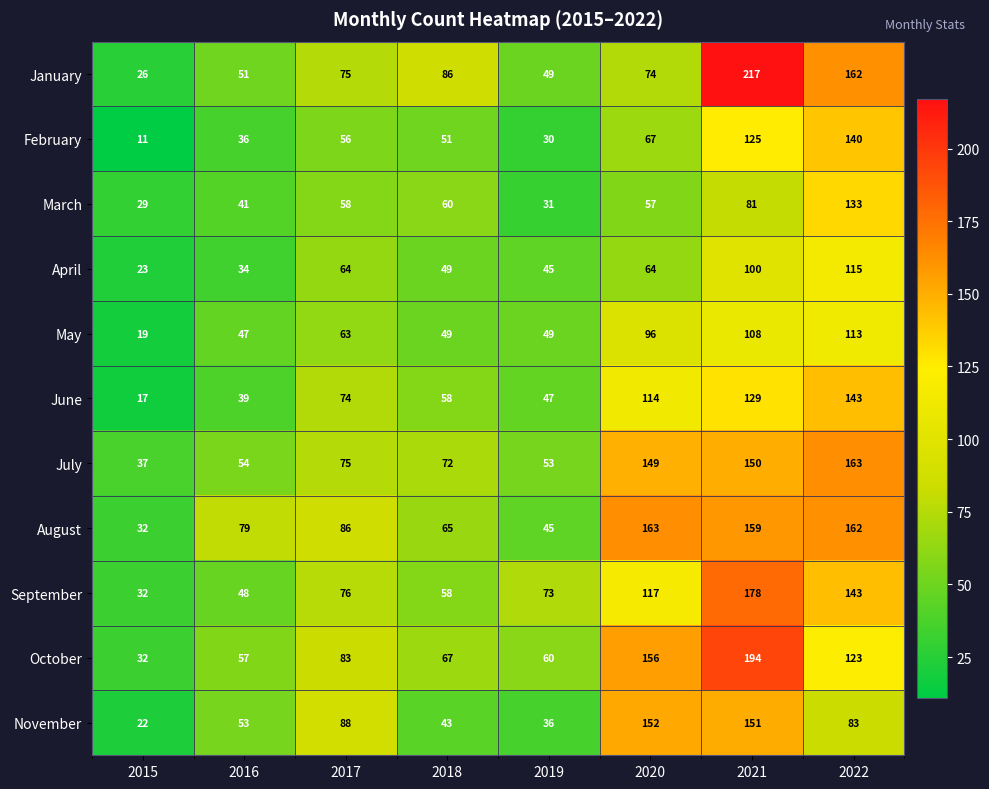

Where is May nearest to the value 66?

2017